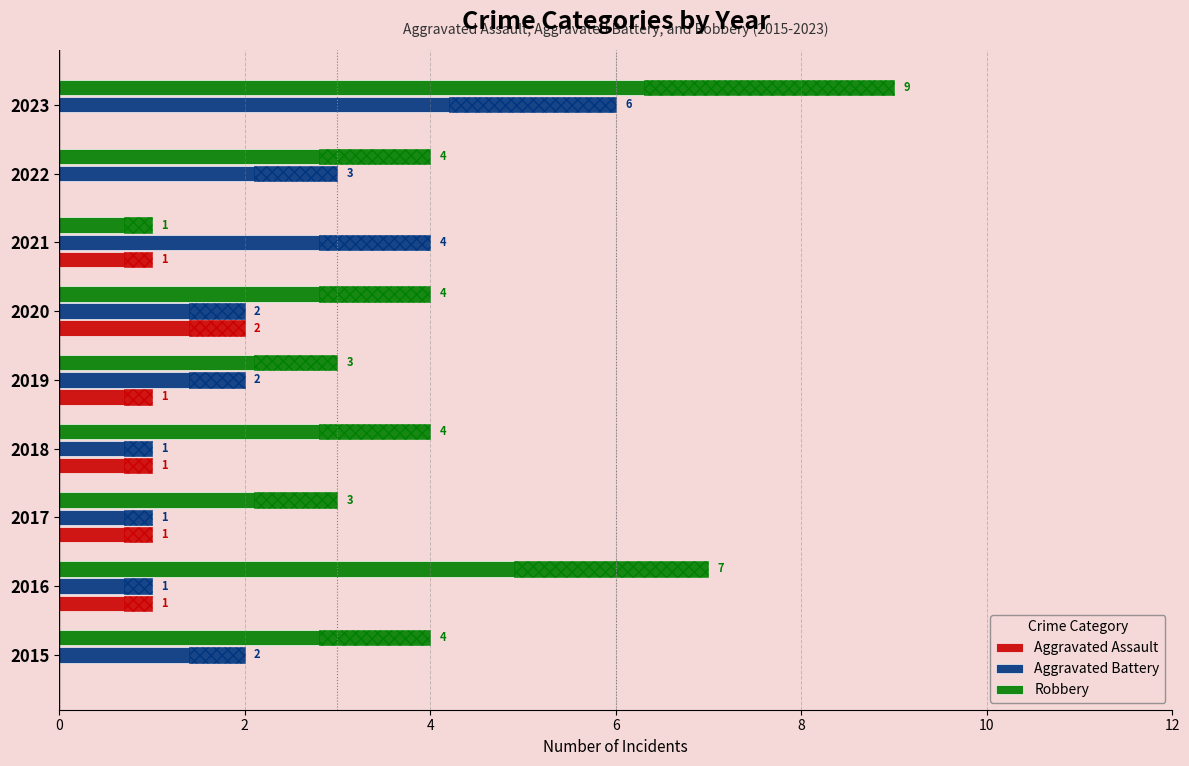

Is the value of Aggravated Assault at 2017 greater than the value of Robbery at 2016?

No